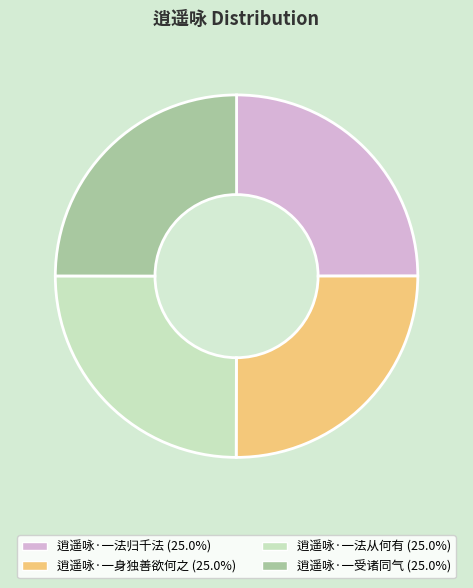

Is there a majority slice in this chart?

No